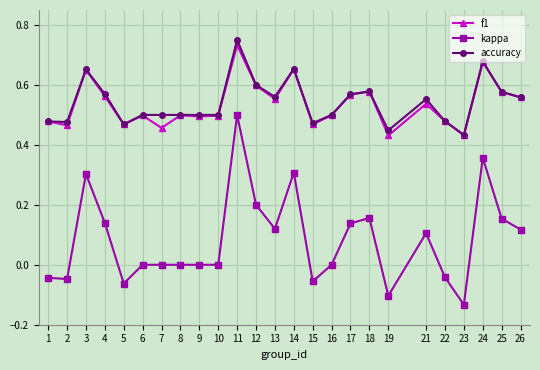

True or false: kappa has more than 1 interior local peaks.

True